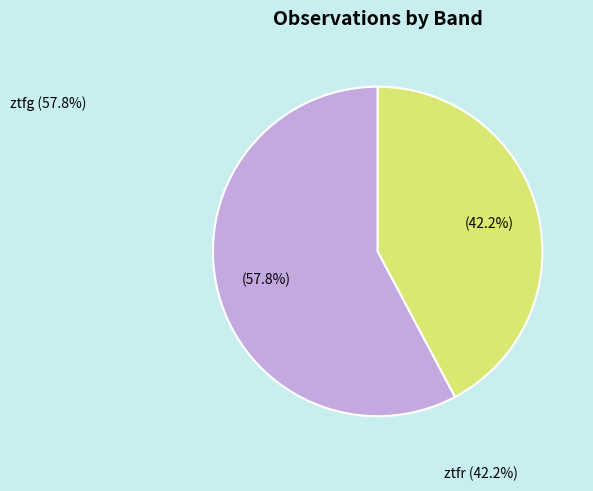

Rank the categories by value from lowest to highest.

ztfr, ztfg